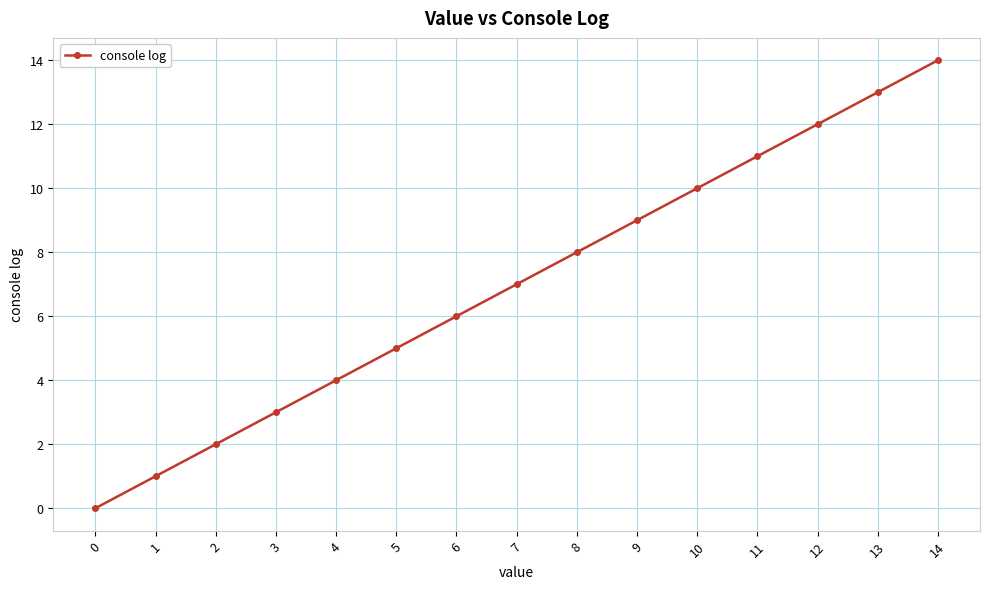

Is it true that the value at 7 is 4?

False